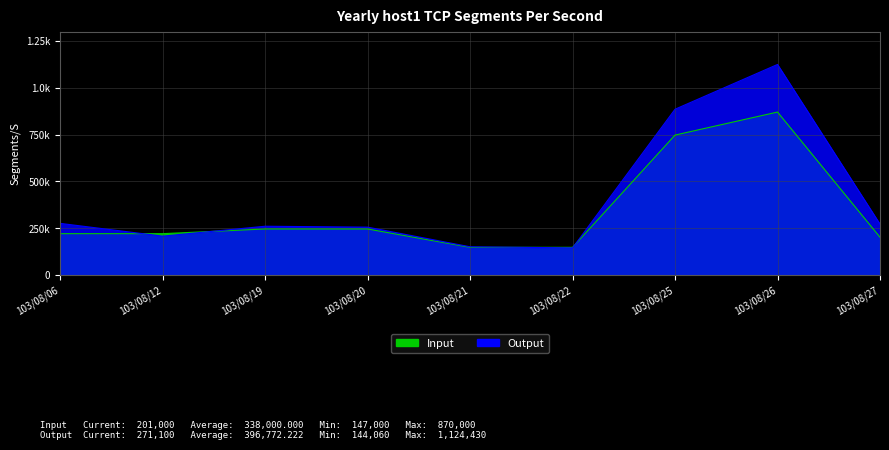

List the series in order of their peak value, highest first.

Output, Input